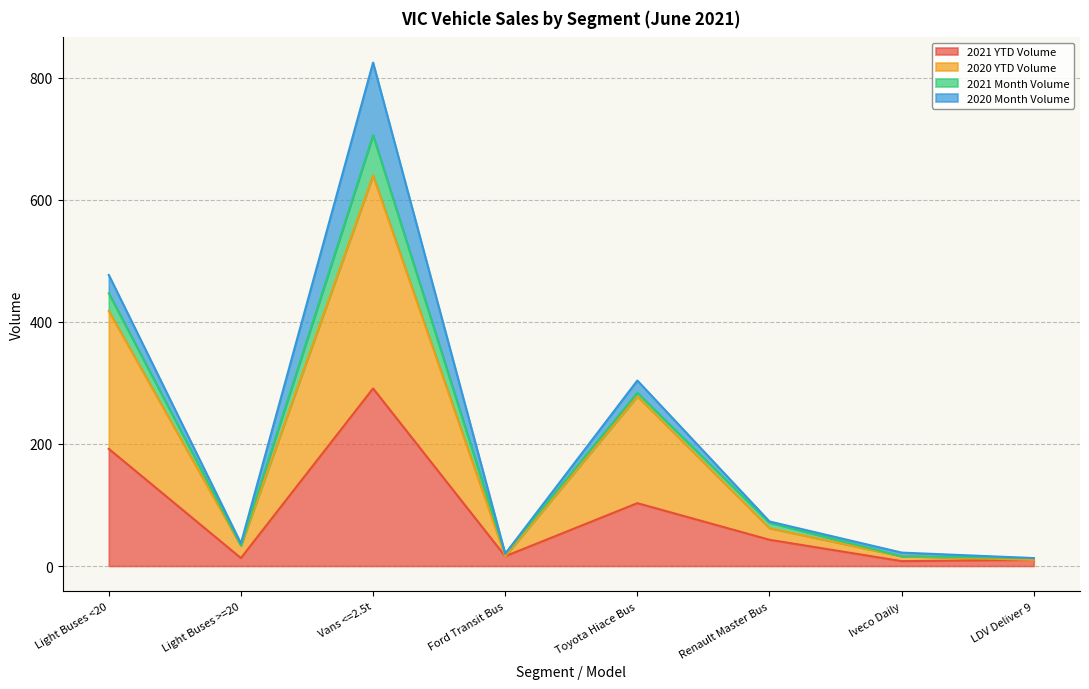

Which series has the largest total across all categories?

2020 YTD Volume